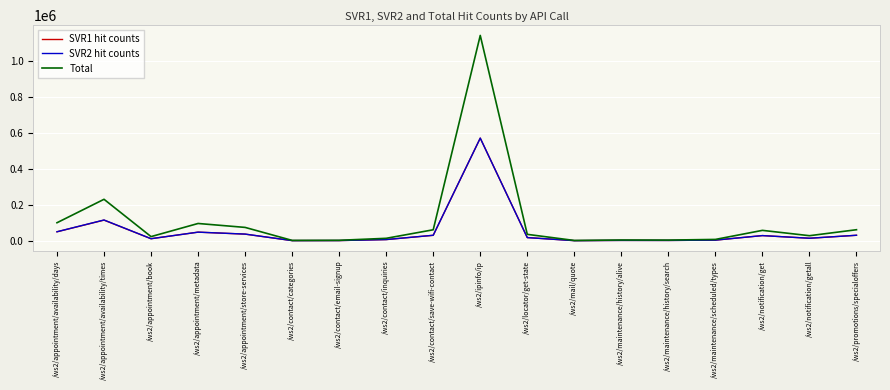

What is the greatest value displayed?

1140423